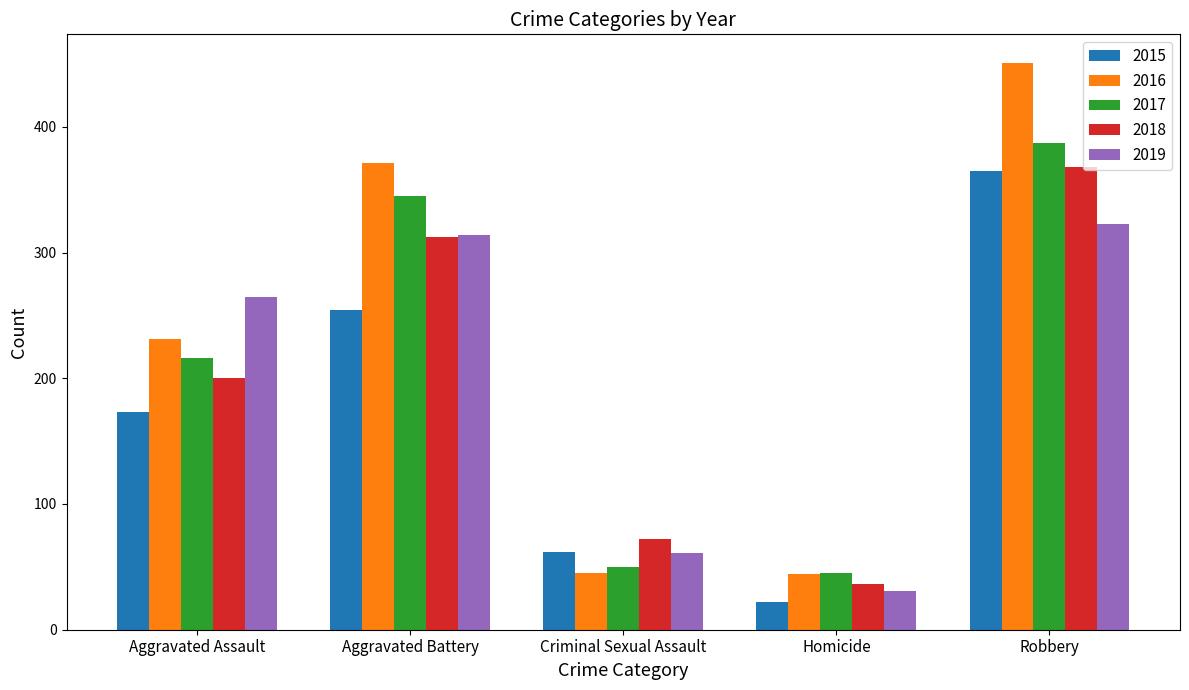

Is the value of 2019 at Aggravated Battery greater than the value of 2017 at Homicide?

Yes